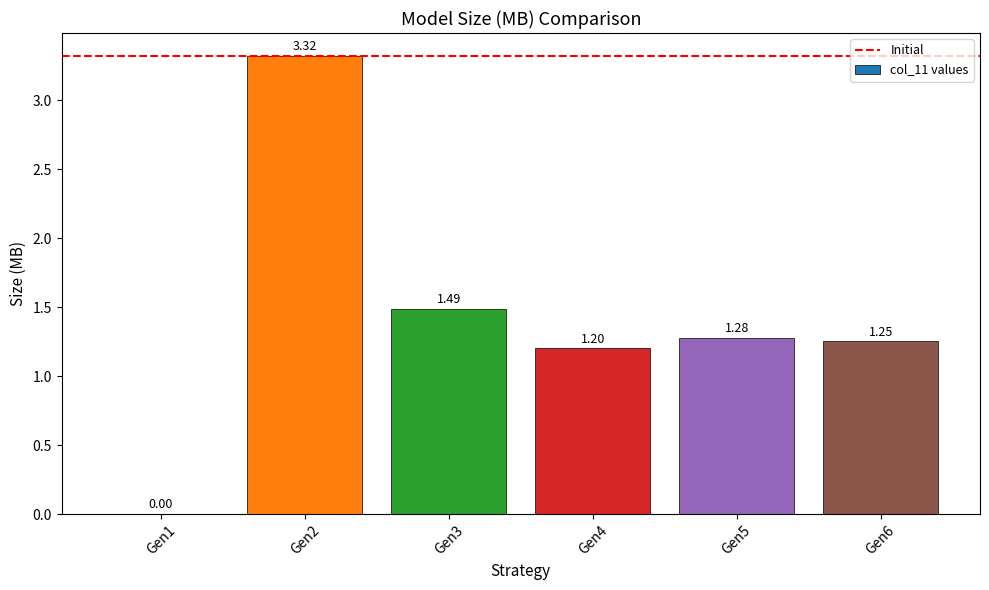

What is the change in value from Gen2 to Gen4?

-2.1